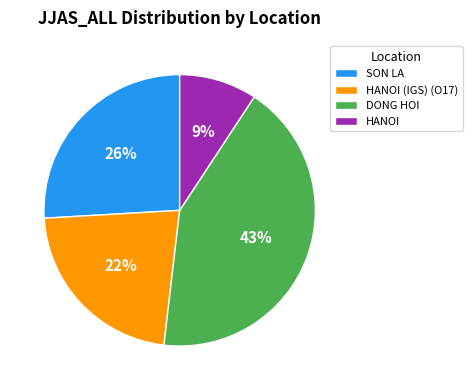

How many segments does this pie chart have?

4